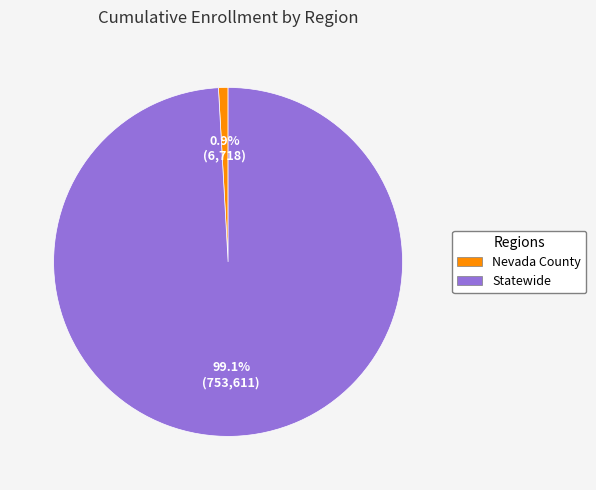

To the nearest percent, what is the difference between the largest and smallest slice percentages?

98%